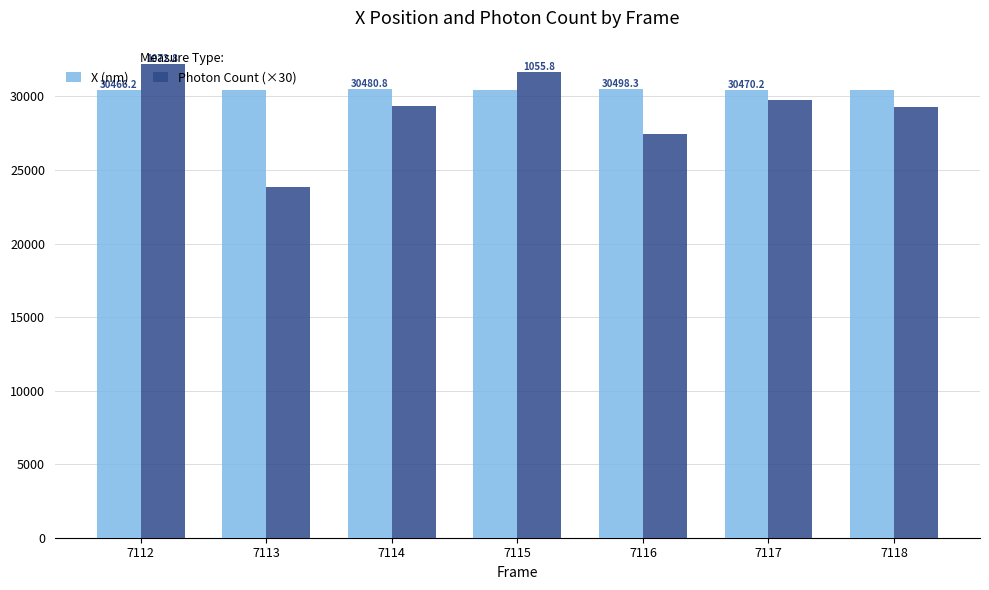

Rank the series by their maximum value, from lowest to highest.

X (nm), Photon Count (×30)